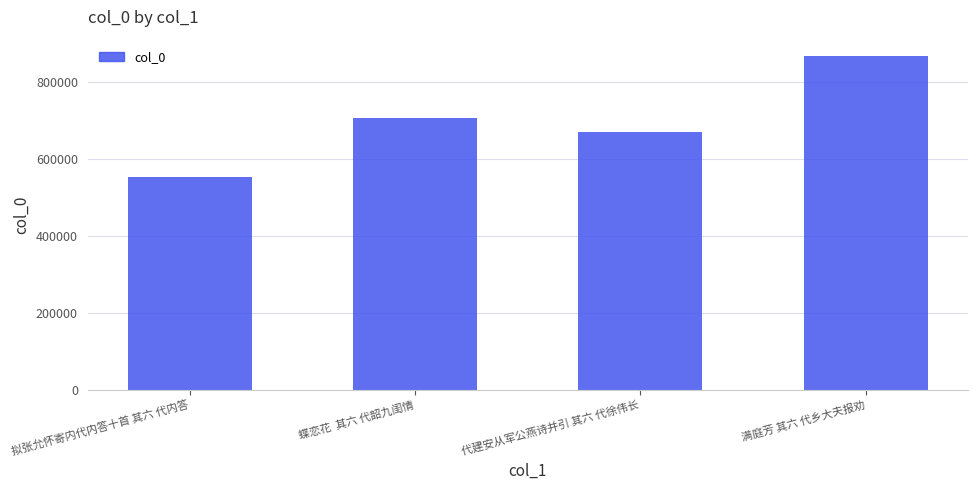

What is the label of the 3rd bar from the left?

代建安从军公燕诗并引 其六 代徐伟长